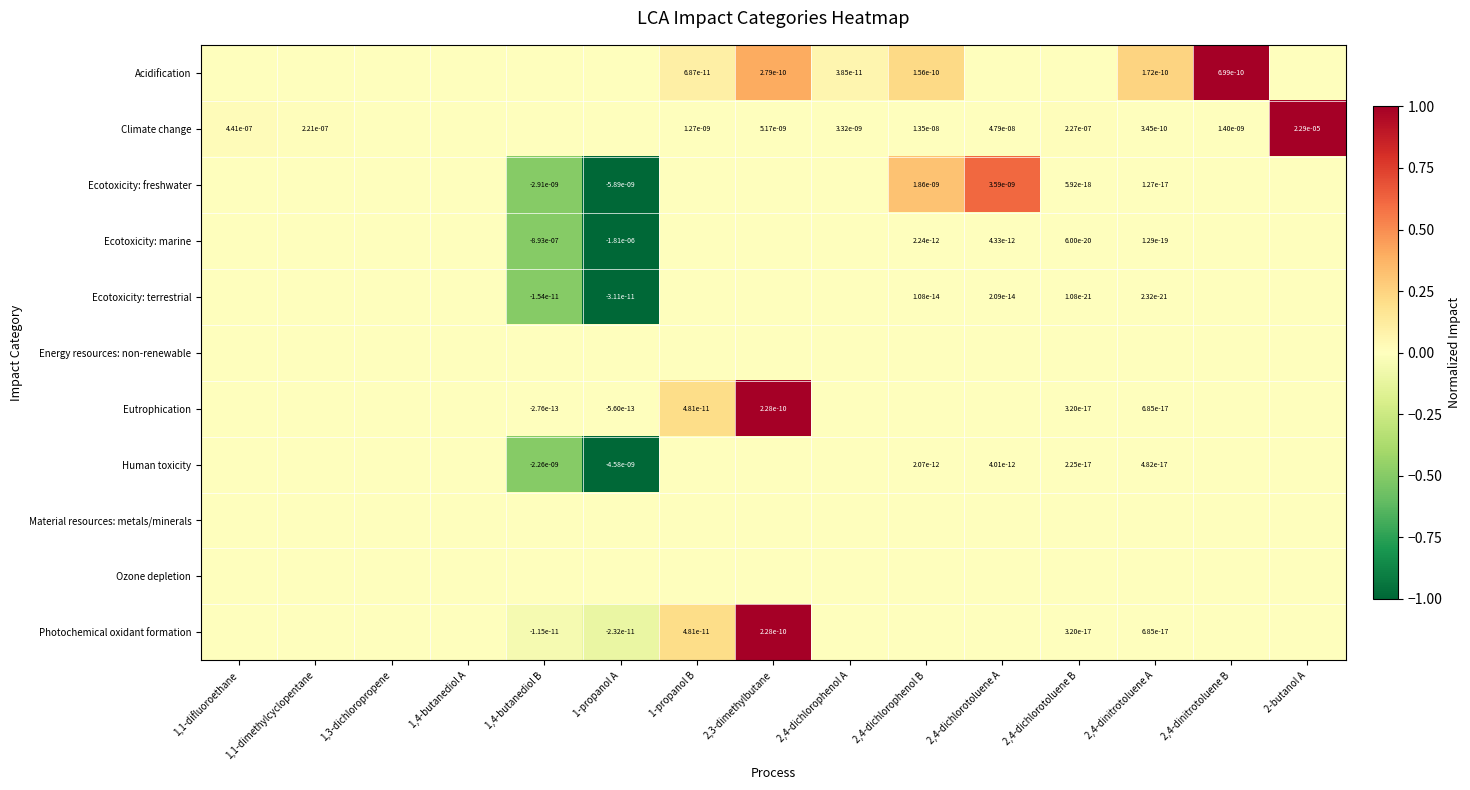

True or false: Ecotoxicity: terrestrial has a value of 0.0 at 2,4-dichlorophenol B.

True